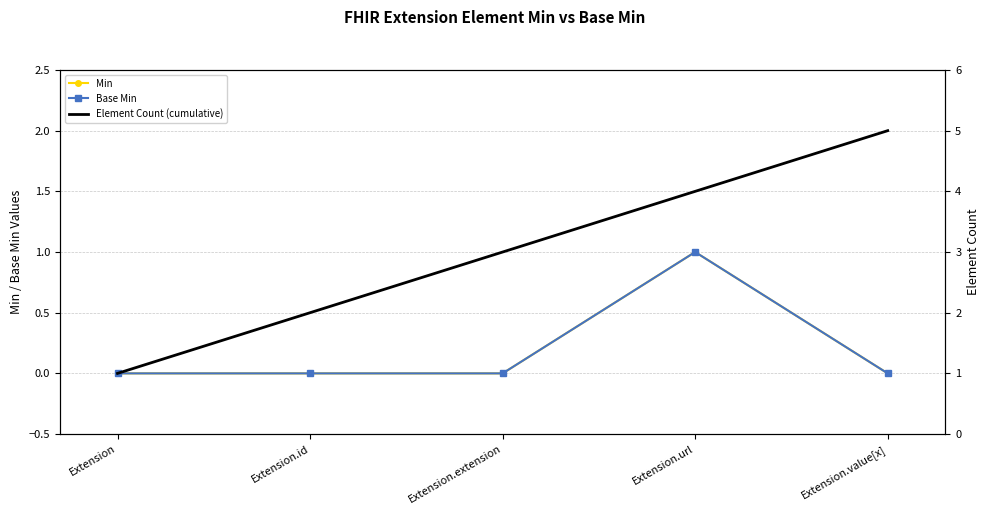

The value of Min at Extension.url is 2. True or false?

False